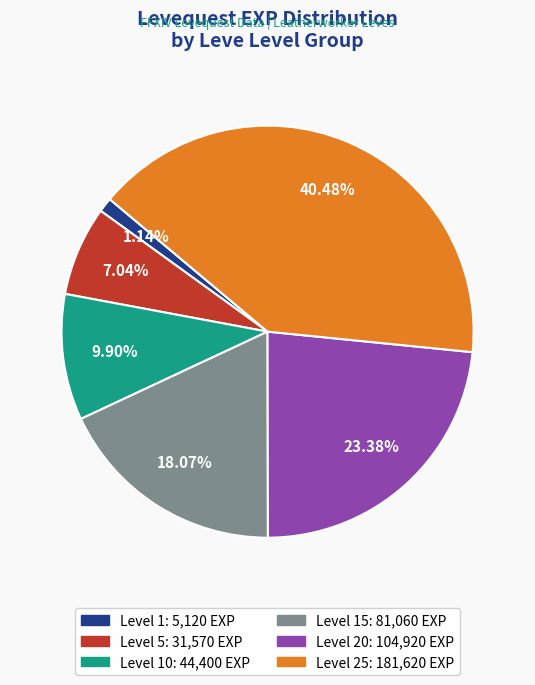

Is there any slice that represents more than half of the pie?

No